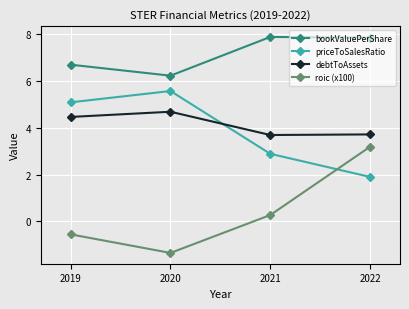

What value does the priceToSalesRatio series have at 2020?

5.6